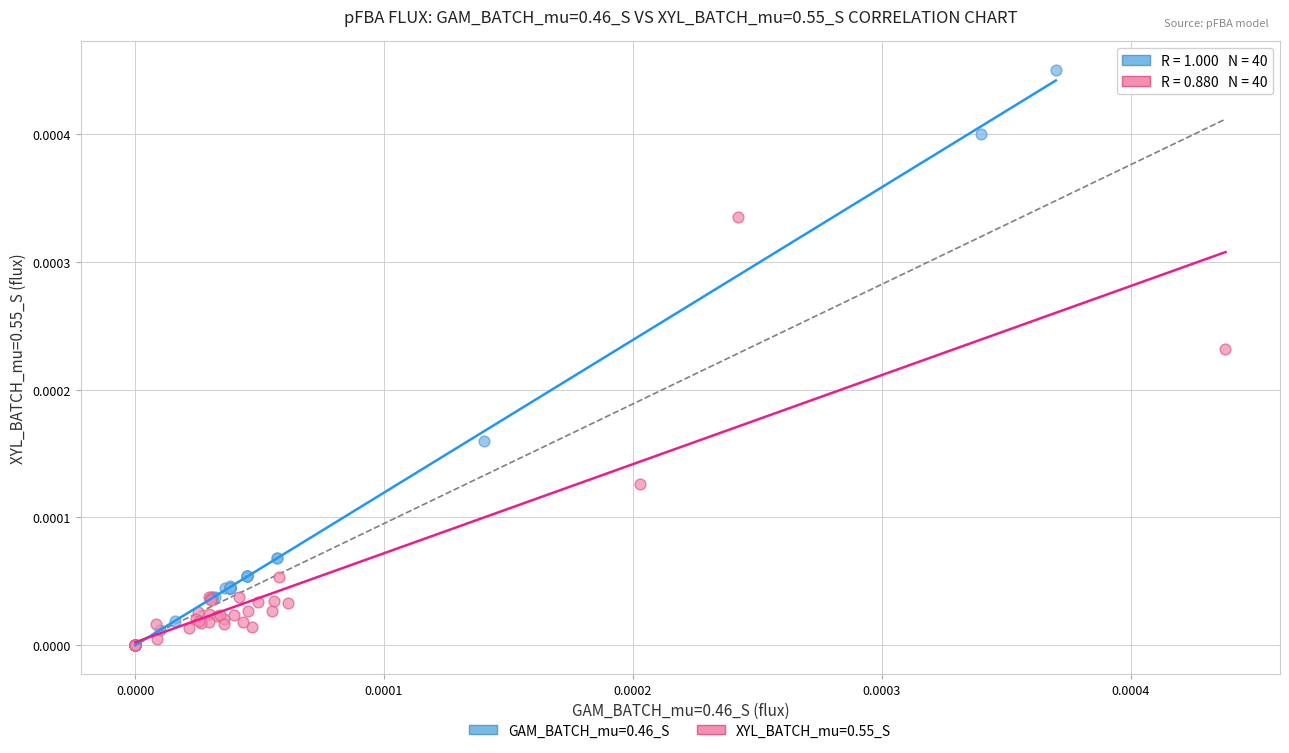

Which series has the largest Y range (max minus min)?

GAM_BATCH_mu=0.46_S